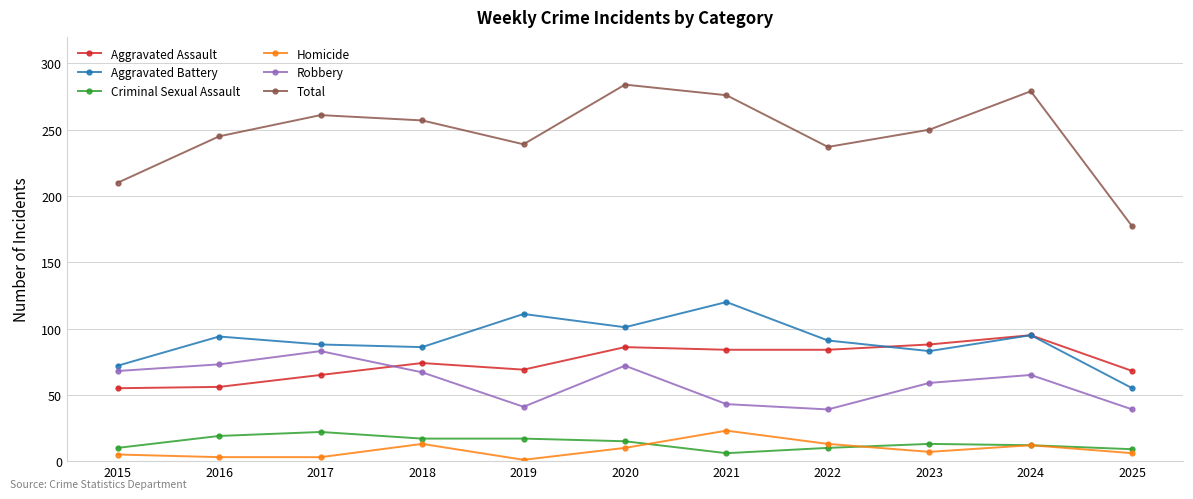

How many categories are shown in the chart?

11